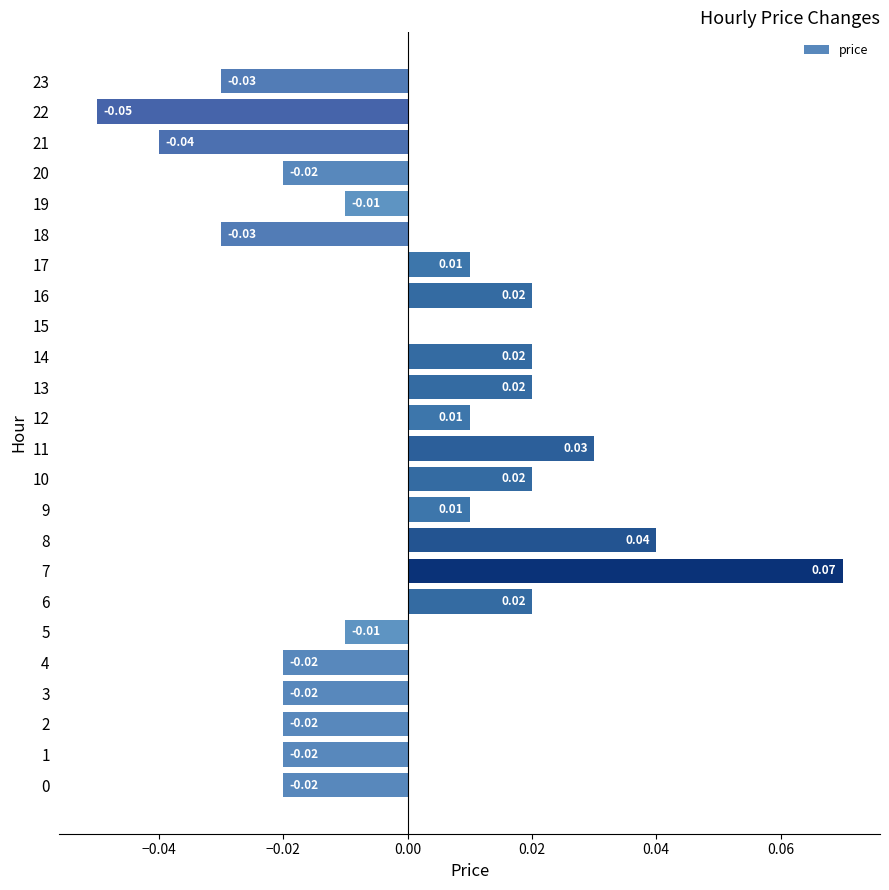

Between 16 and 23, which is larger?

16